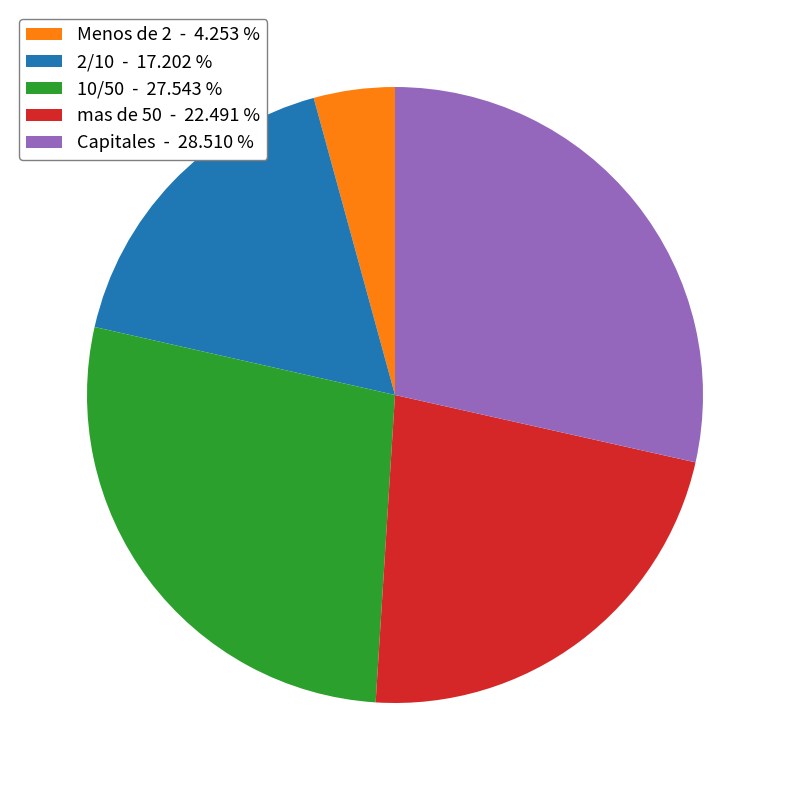

How many slices are in this pie chart?

5